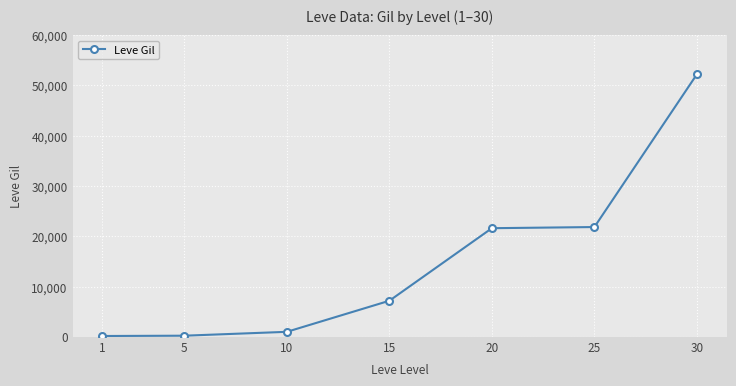

What is the ratio of the value at 30 to the value at 20?

2.4